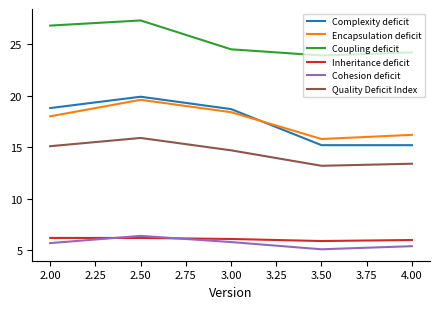

The value of Quality Deficit Index at 3.00 is 23.9. True or false?

False